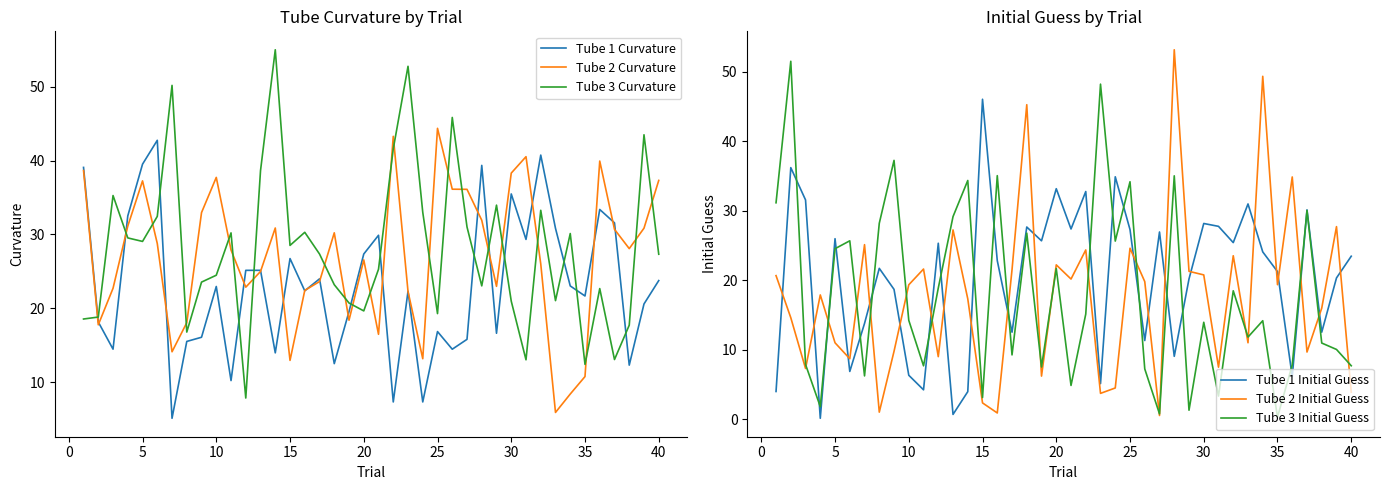

The Tube 3 Curvature series shows 8.2 at 10. True or false?

False